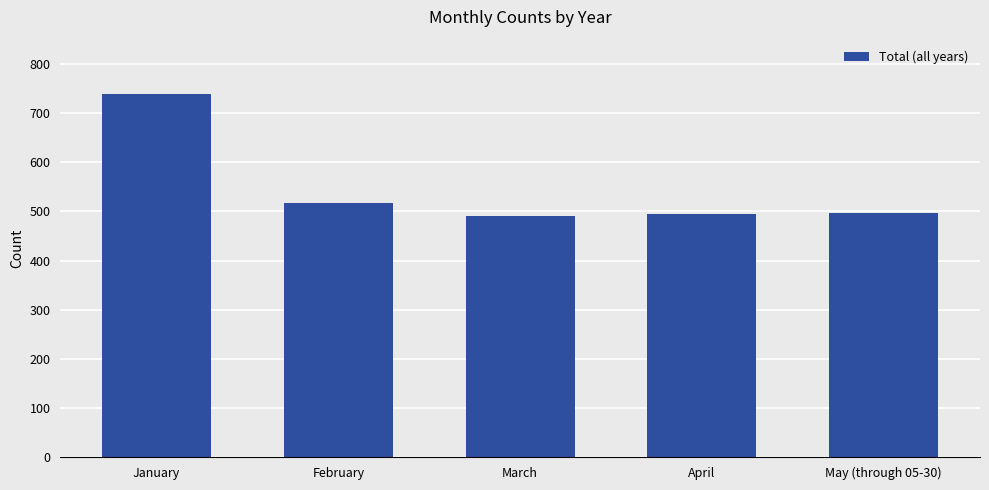

Does the chart contain stacked bars?

No